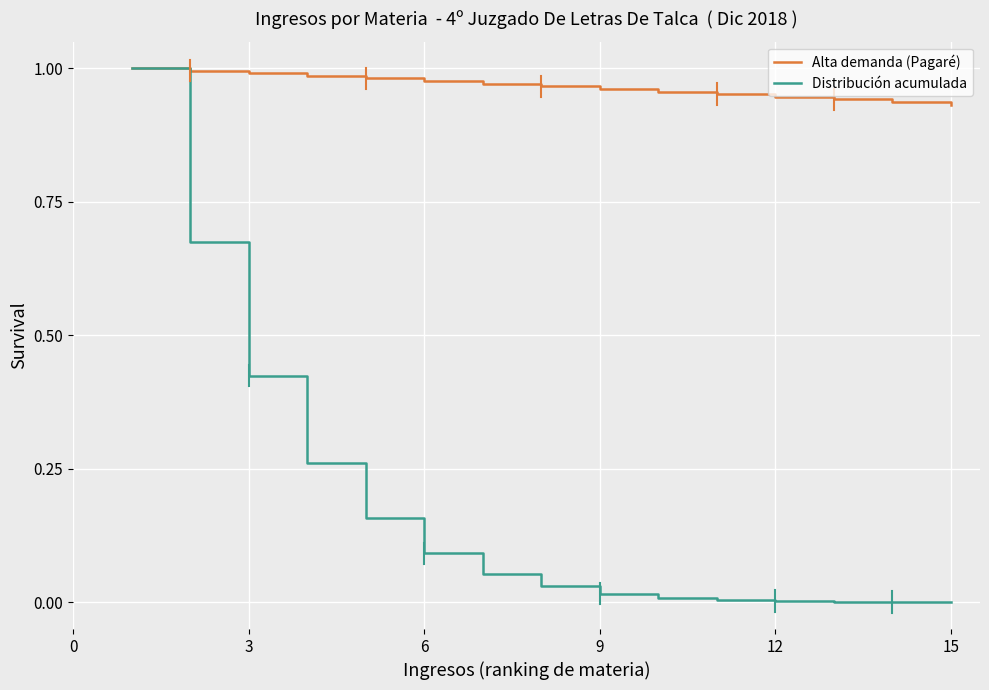

Which series has the widest spread of values?

Distribución acumulada